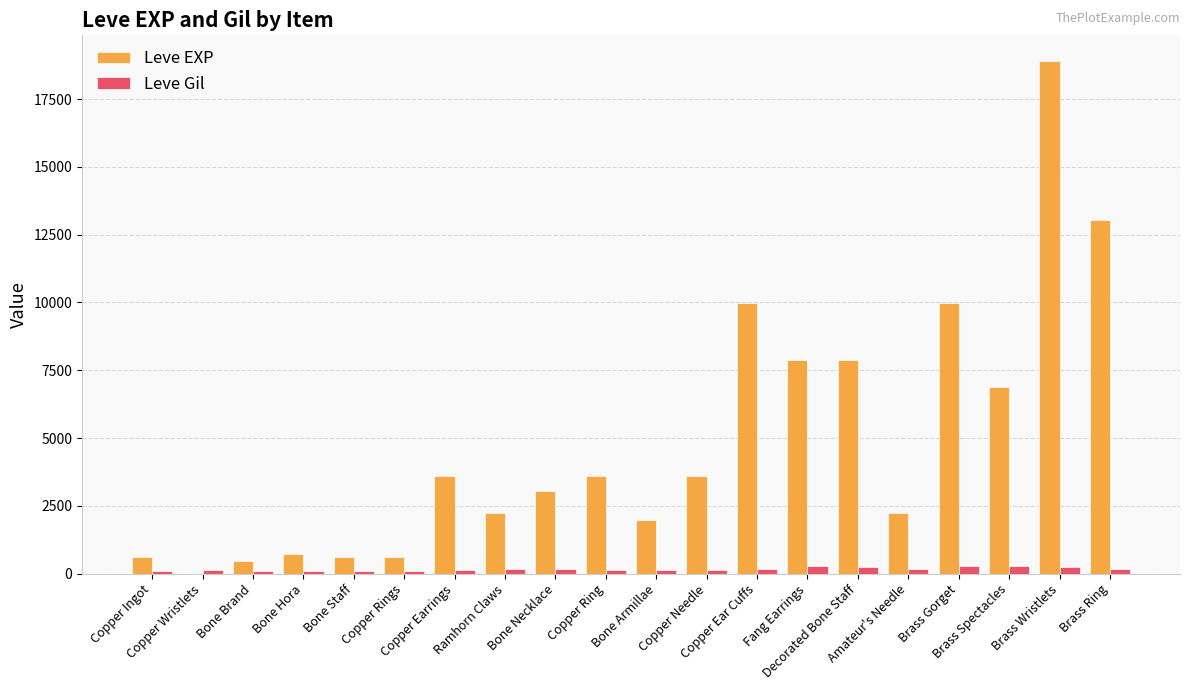

What is the spread (max minus min) of values at Bone Brand?

338